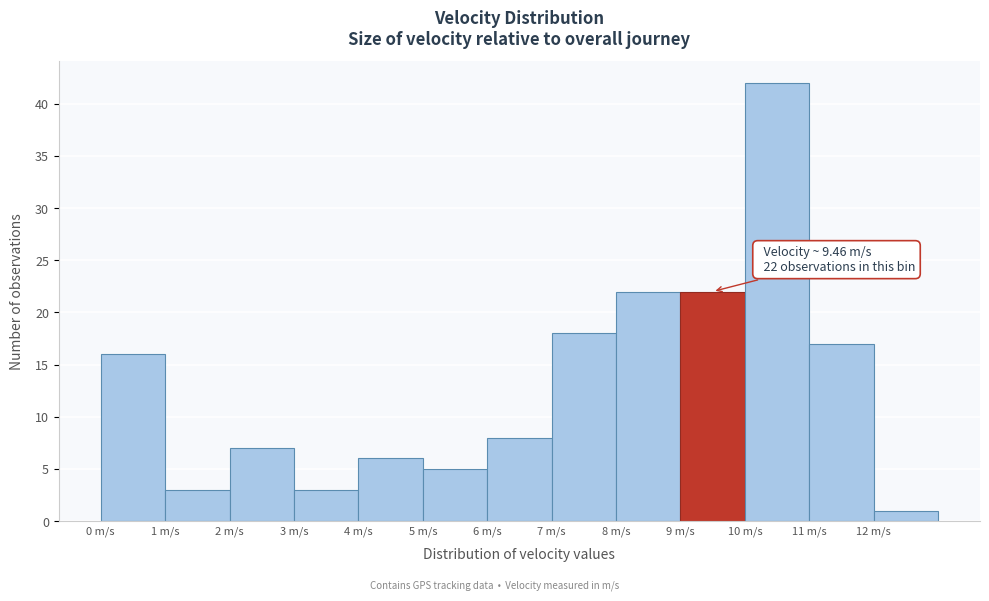

Over which range of the x-axis is the bar tallest?

10 to 11